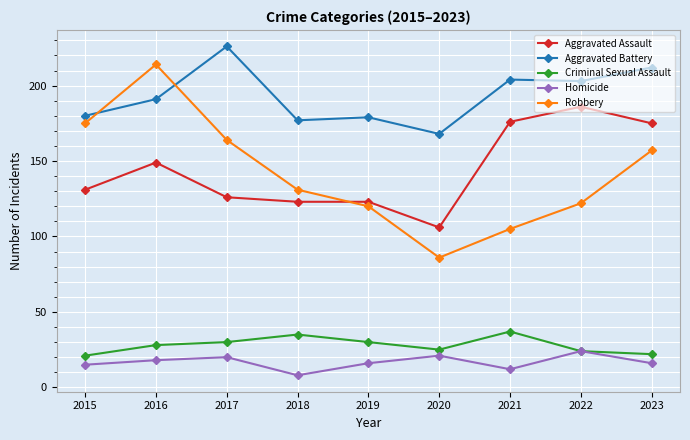

At 2017, list the series in order from smallest to largest.

Homicide, Criminal Sexual Assault, Aggravated Assault, Robbery, Aggravated Battery